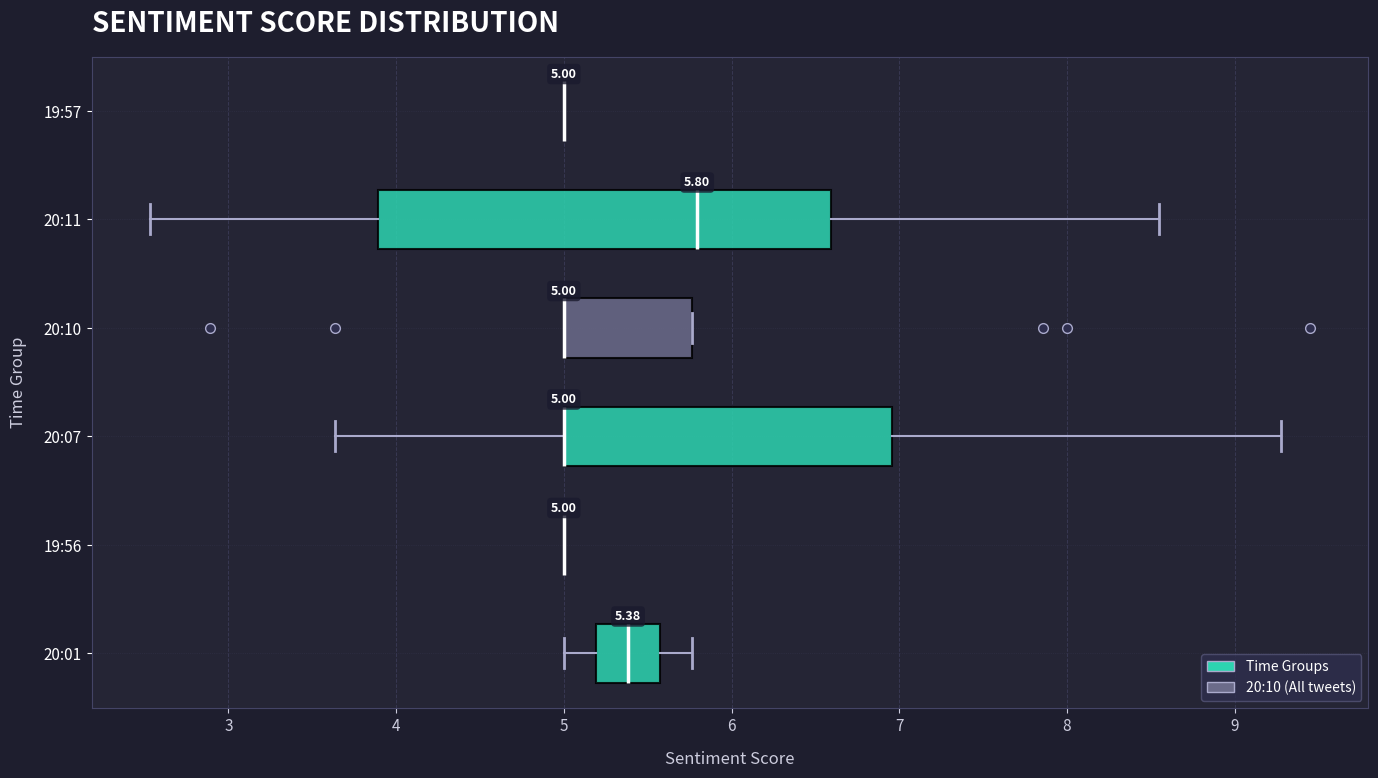

Comparing the boxes themselves (not the whiskers), which one is the widest?

20:11